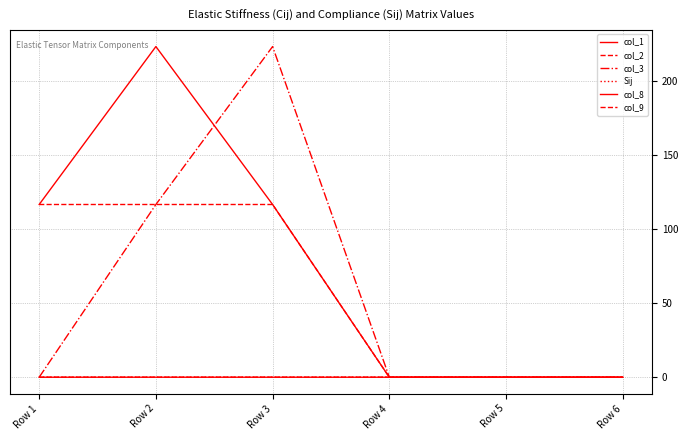

Which series has the widest spread of values?

col_1